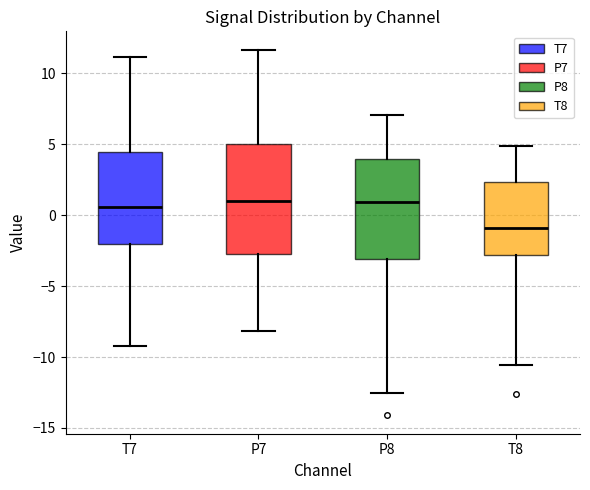

Which box is the tallest, from its lower edge to its upper edge?

P7